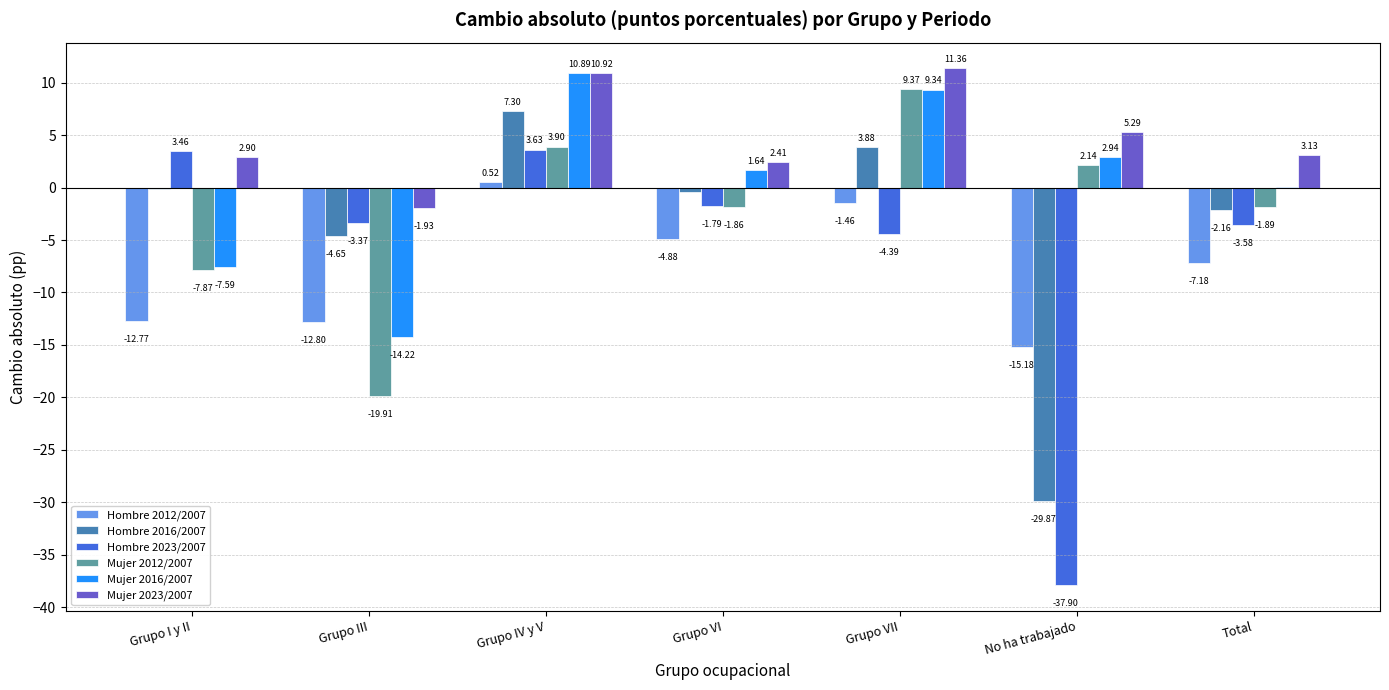

What is the maximum value shown in the chart?

11.4